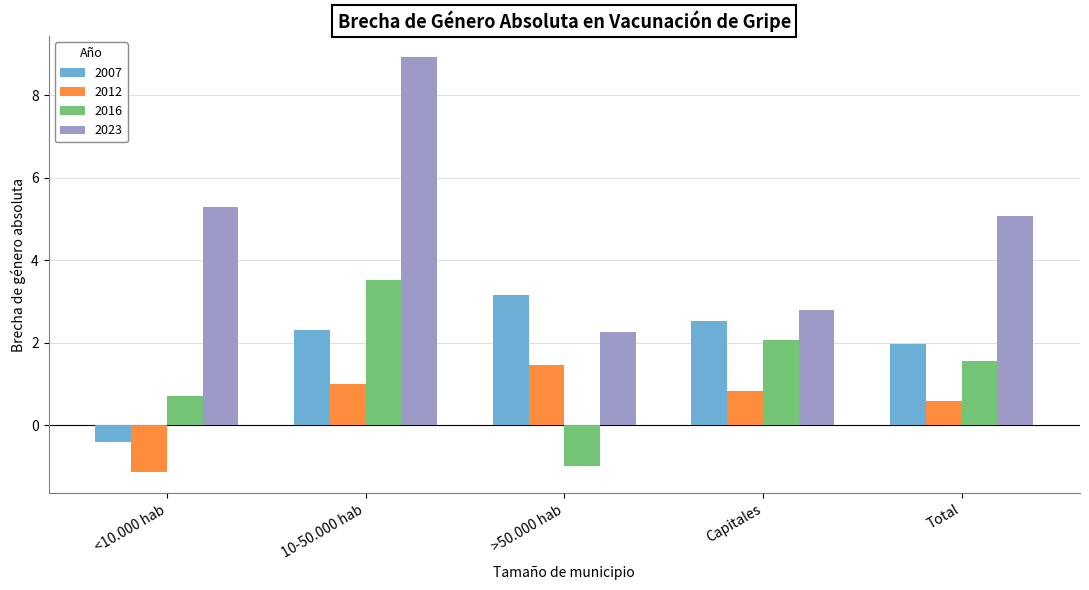

Reading left to right, transcribe all the data shown in this chart.

2007: <10.000 hab=-0.4	10-50.000 hab=2.3	>50.000 hab=3.1	Capitales=2.5	Total=2.0
2012: <10.000 hab=-1.1	10-50.000 hab=1.0	>50.000 hab=1.5	Capitales=0.8	Total=0.6
2016: <10.000 hab=0.7	10-50.000 hab=3.5	>50.000 hab=-1.0	Capitales=2.1	Total=1.5
2023: <10.000 hab=5.3	10-50.000 hab=8.9	>50.000 hab=2.3	Capitales=2.8	Total=5.1